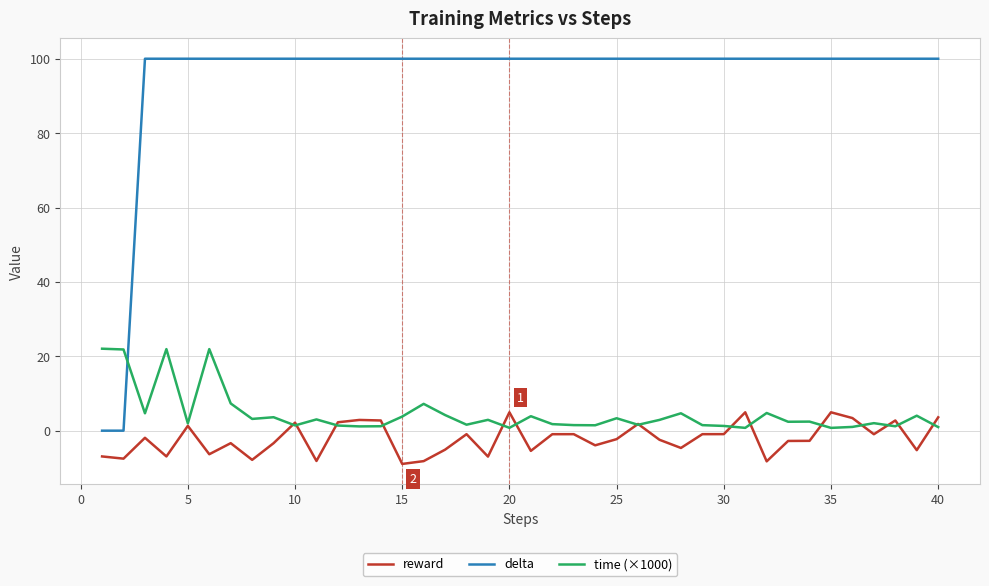

What is the sum of all delta values?

3800.0